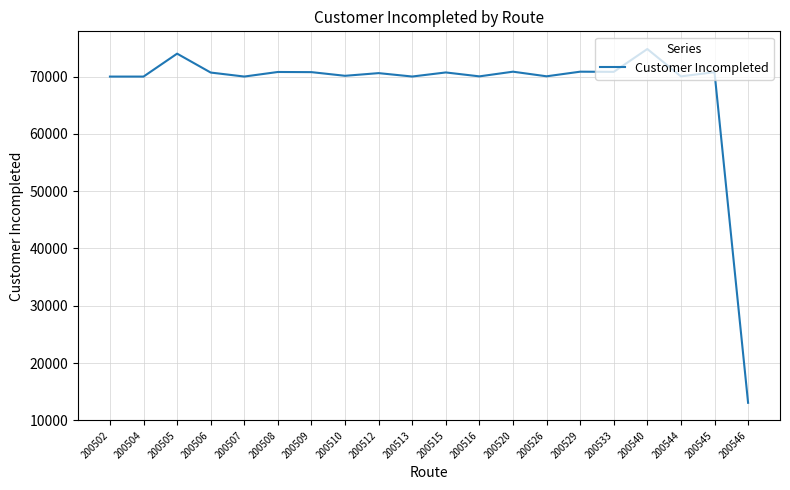

What is the greatest value displayed?

74812